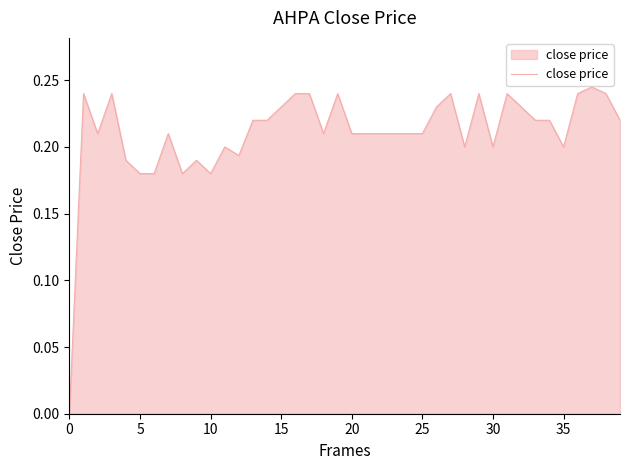

The value at 35 is 0.2. True or false?

True